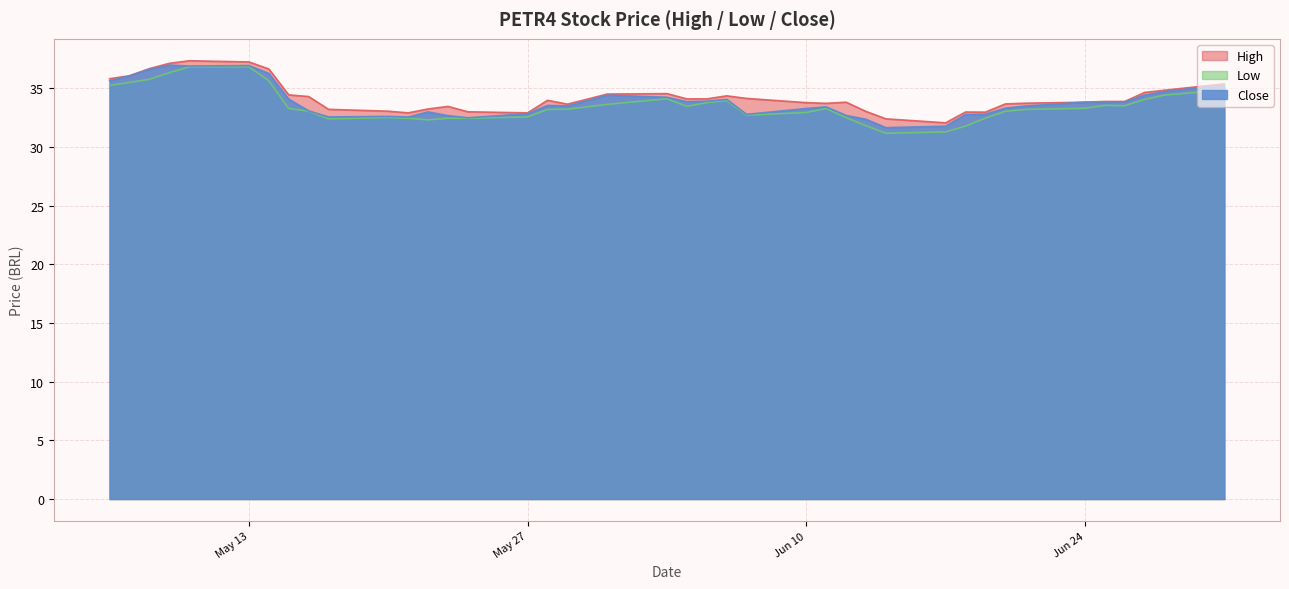

List the series in order of their peak value, highest first.

High, Close, Low